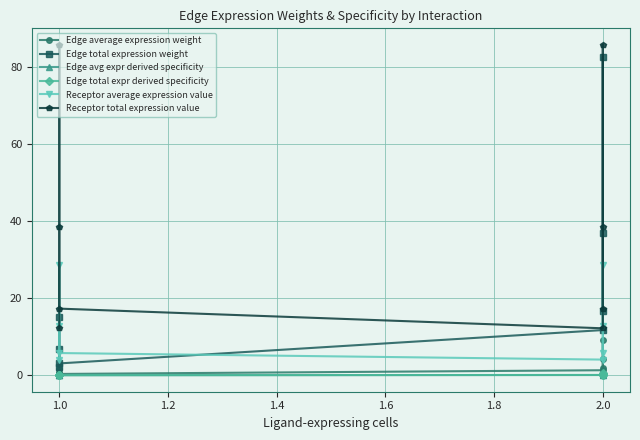

How many interior local valleys does the Edge total expression weight series have?

1